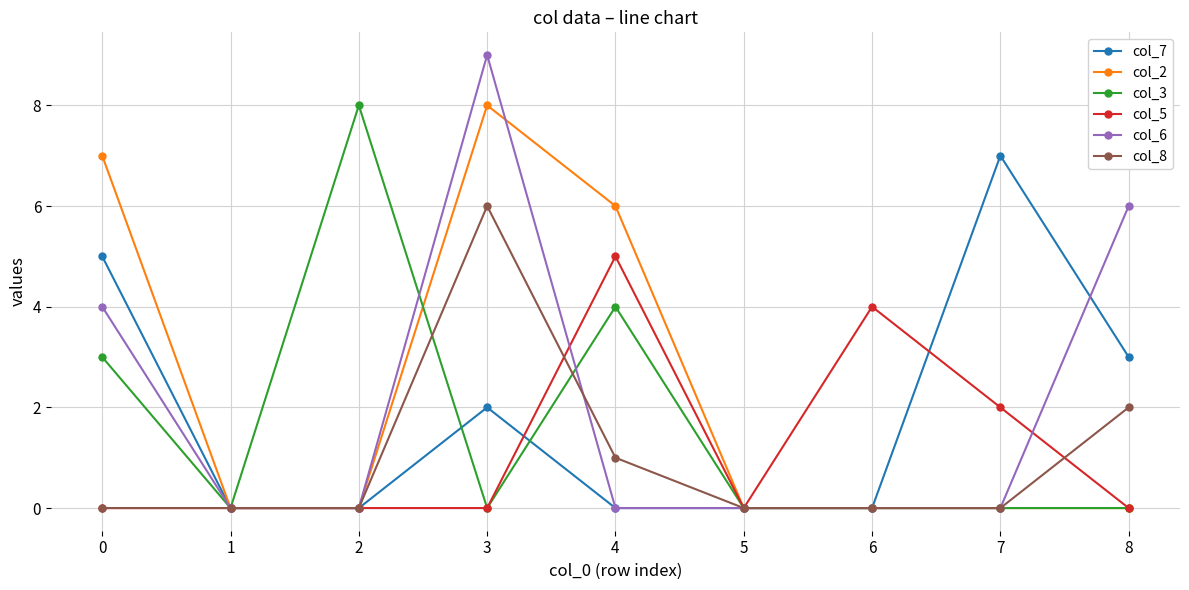

The value of col_6 at 6 is 4. True or false?

False